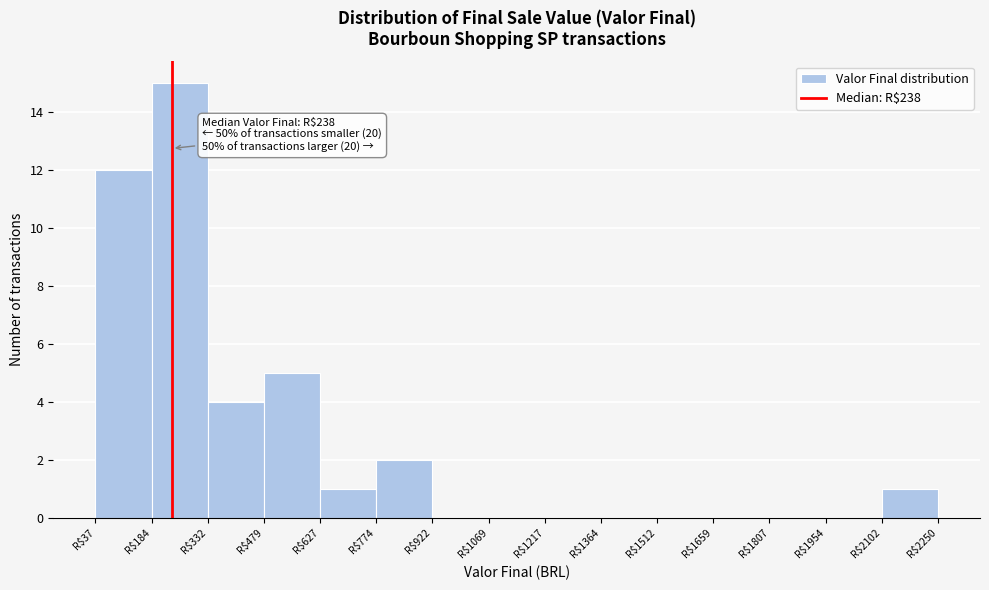

Over which range of the x-axis is the bar tallest?

180 to 340